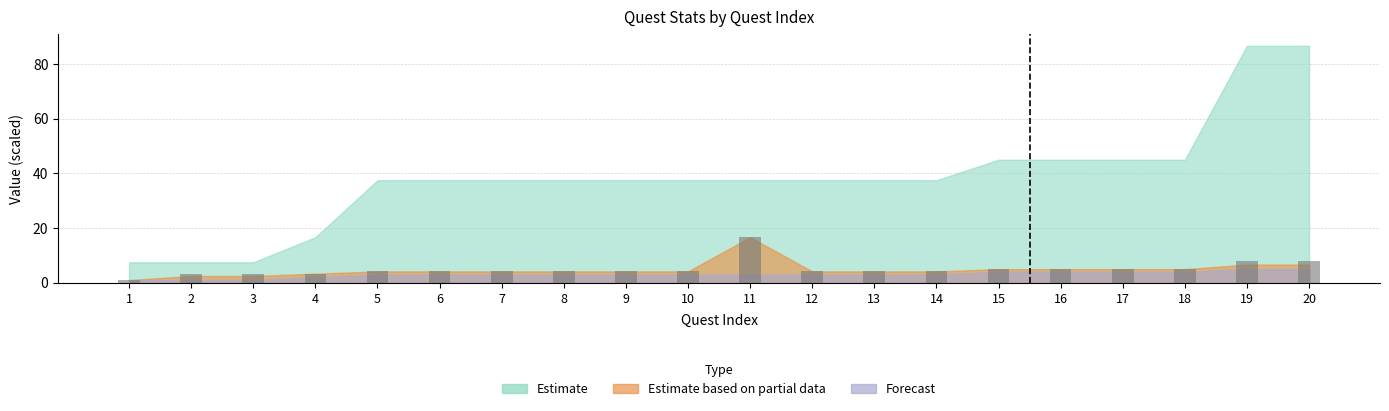

Read the value at 10.

4.2